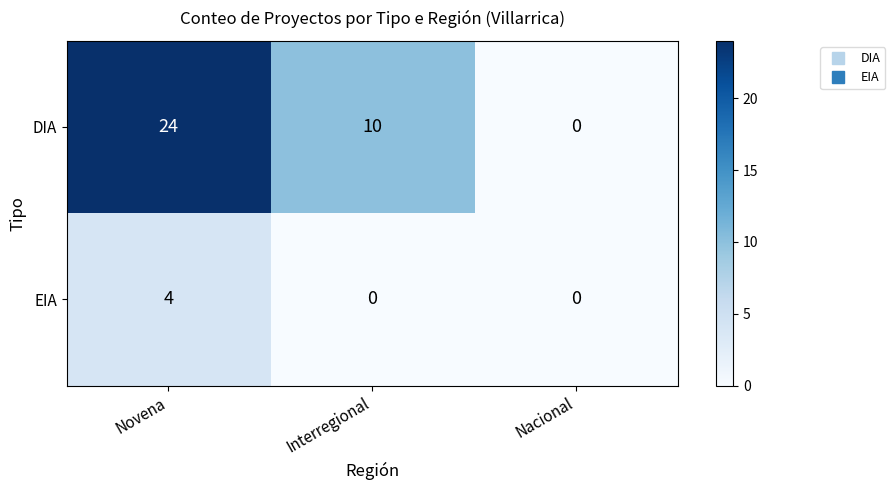

Is it true that EIA equals 7 at Novena?

False